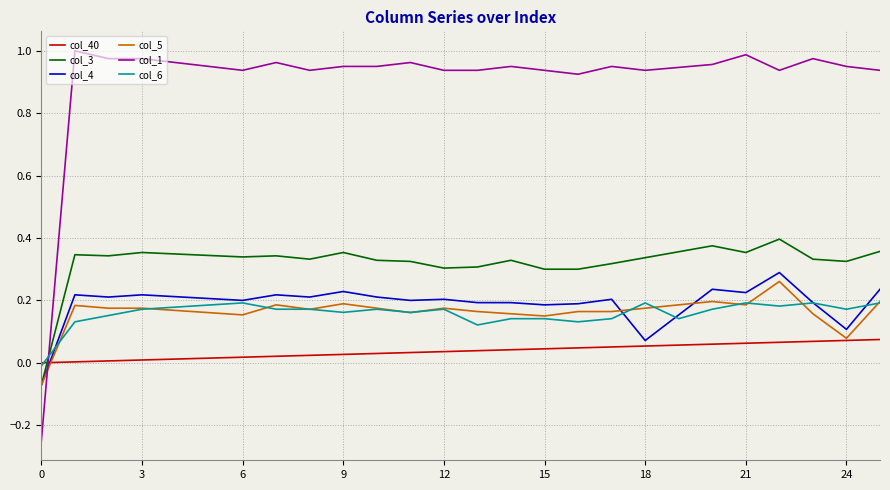

Which series has the widest spread of values?

col_1